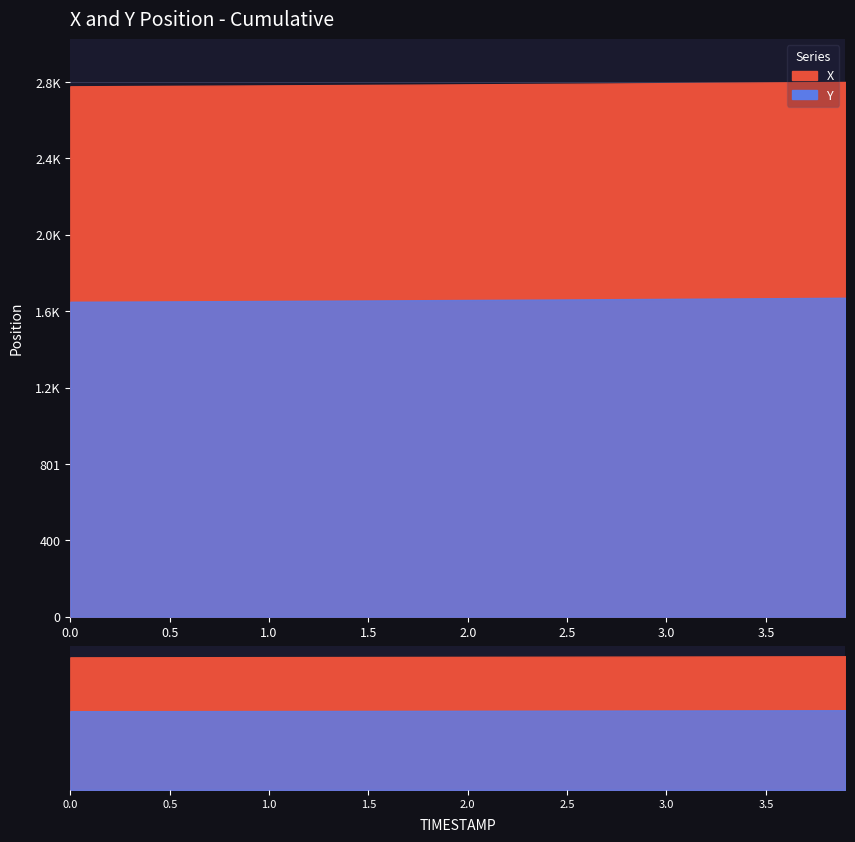

What is the average value of the Y series?

1659.8